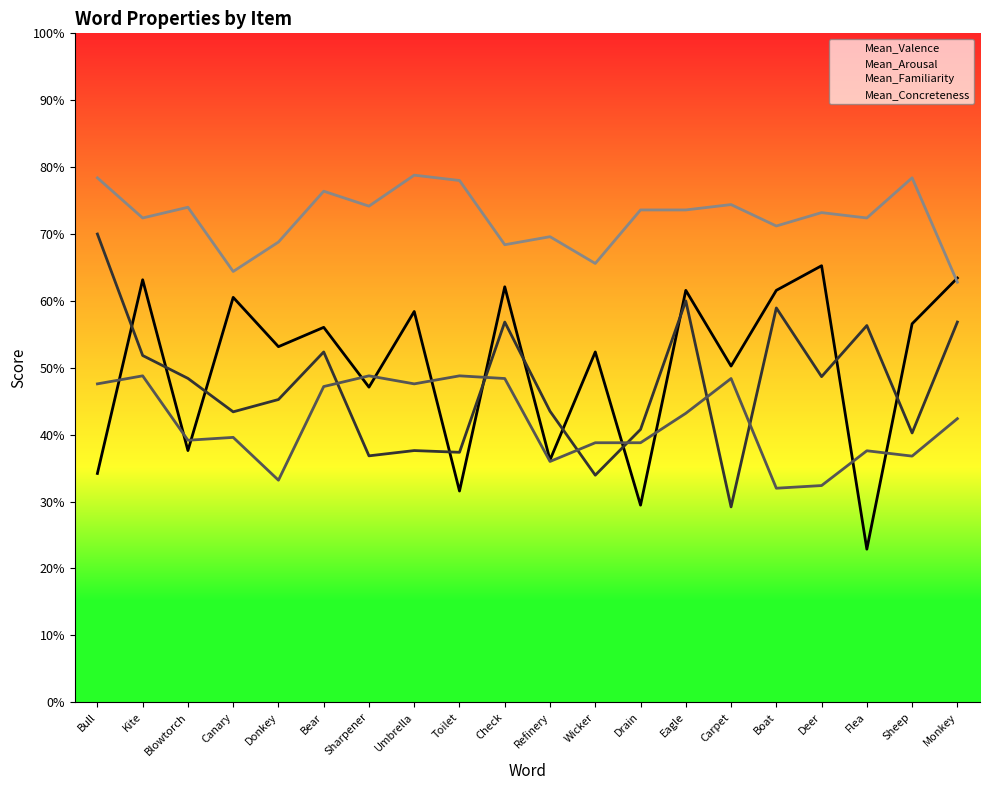

How many intersections are there between Mean_Arousal and Mean_Valence?

11